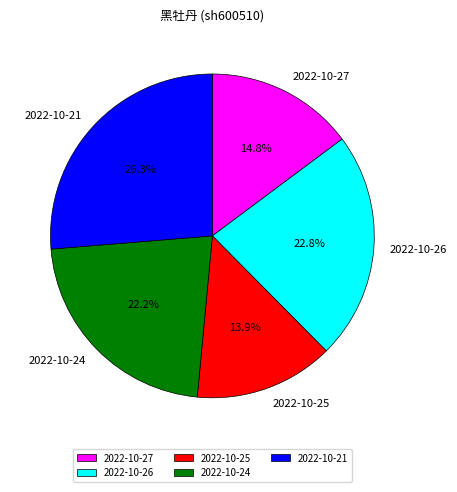

Rank the categories by value from lowest to highest.

2022-10-25, 2022-10-27, 2022-10-24, 2022-10-26, 2022-10-21